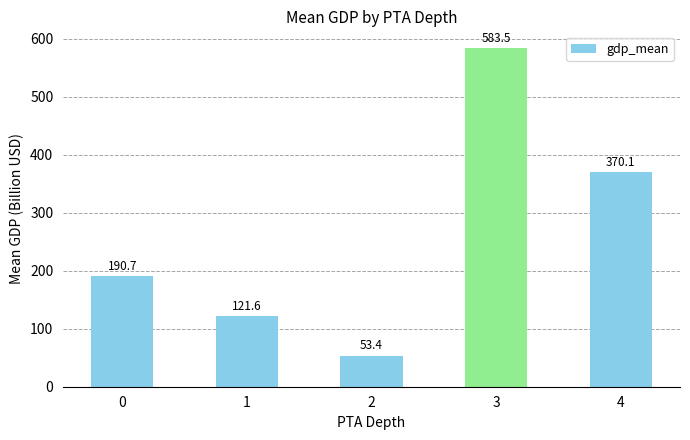

The value at 0 is 320.6. True or false?

False